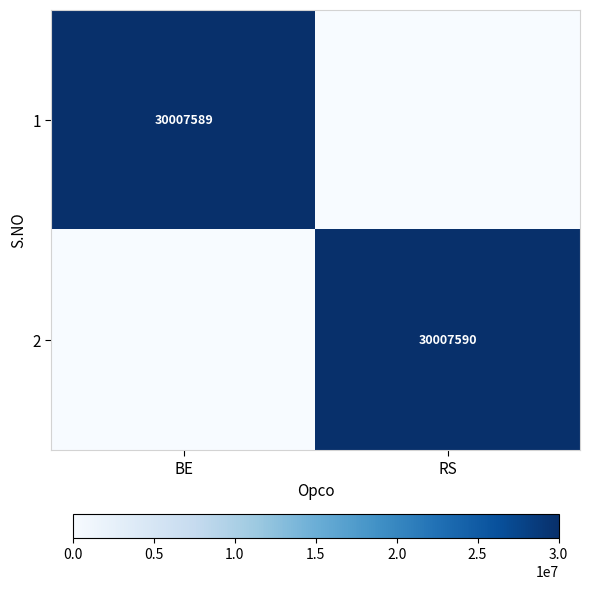

True or false: 2 has a value of 6075679 at RS.

False